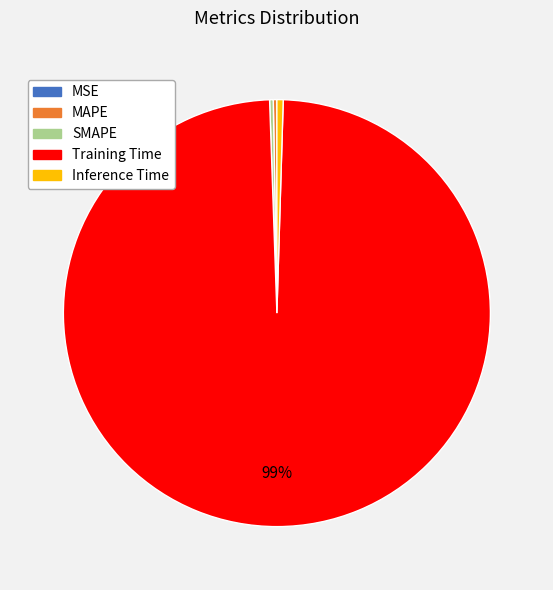

Is it true that Inference Time is 0% of the pie?

True